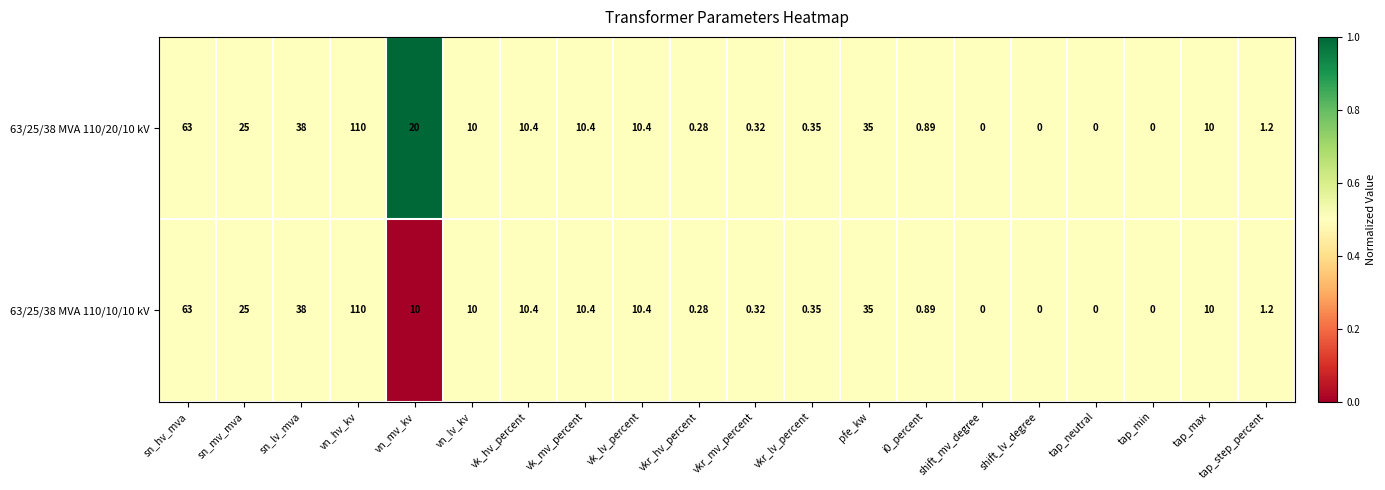

Where does the 63/25/38 MVA 110/10/10 kV series first go above 10?

sn_hv_mva